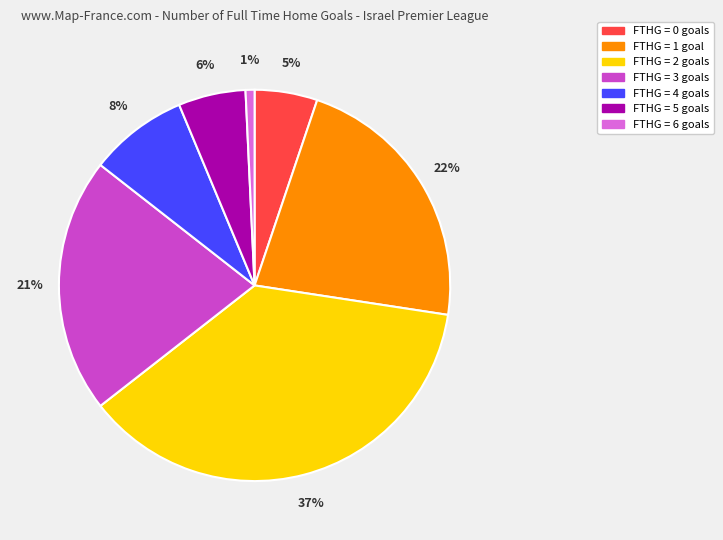

Which category has the biggest portion of the pie?

FTHG = 2 goals